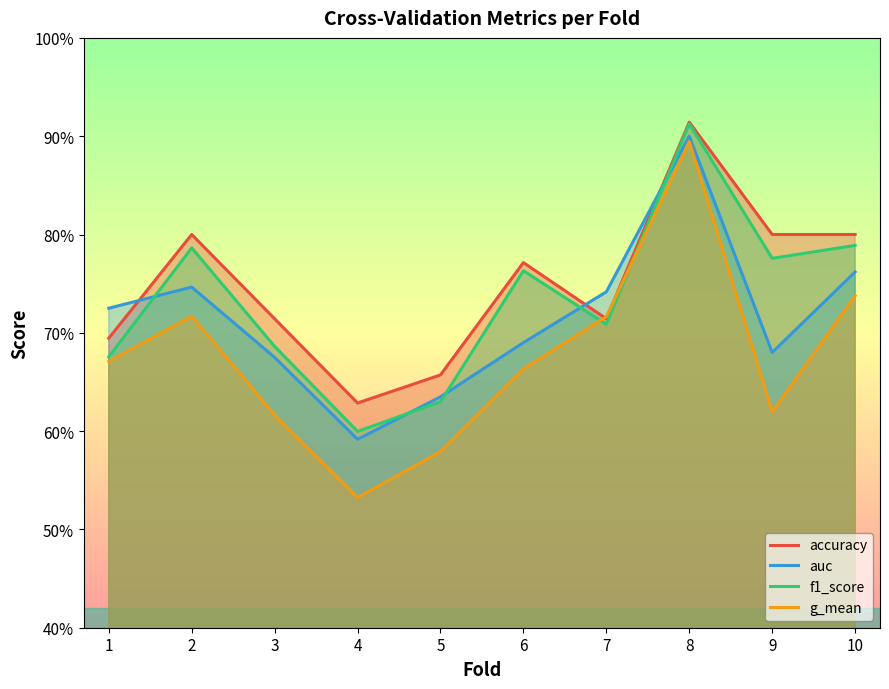

Reading left to right, list all the values displayed in this chart.

accuracy: 1=0.7	2=0.8	3=0.7	4=0.6	5=0.7	6=0.8	7=0.7	8=0.9	9=0.8	10=0.8
auc: 1=0.7	2=0.7	3=0.7	4=0.6	5=0.6	6=0.7	7=0.7	8=0.9	9=0.7	10=0.8
f1_score: 1=0.7	2=0.8	3=0.7	4=0.6	5=0.6	6=0.8	7=0.7	8=0.9	9=0.8	10=0.8
g_mean: 1=0.7	2=0.7	3=0.6	4=0.5	5=0.6	6=0.7	7=0.7	8=0.9	9=0.6	10=0.7